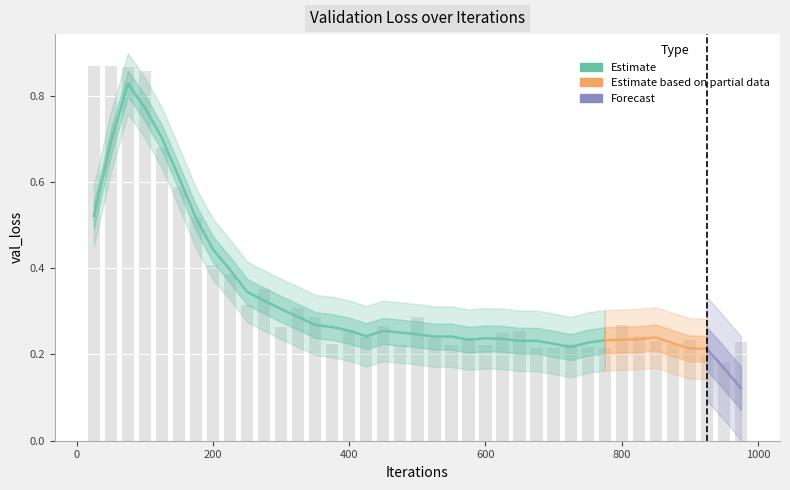

How many data points does each series have?

39